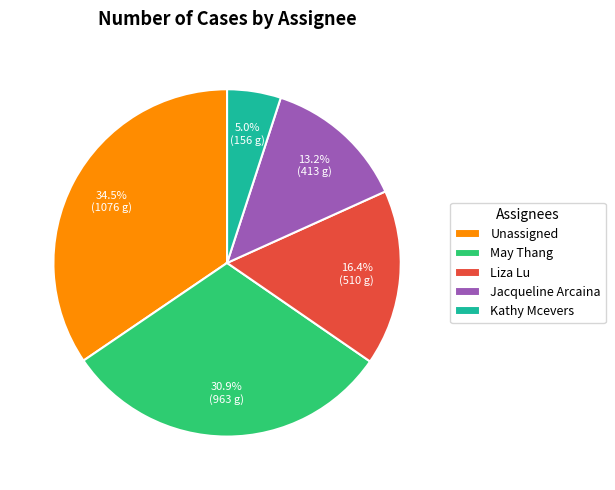

Count the number of slices in the pie.

5